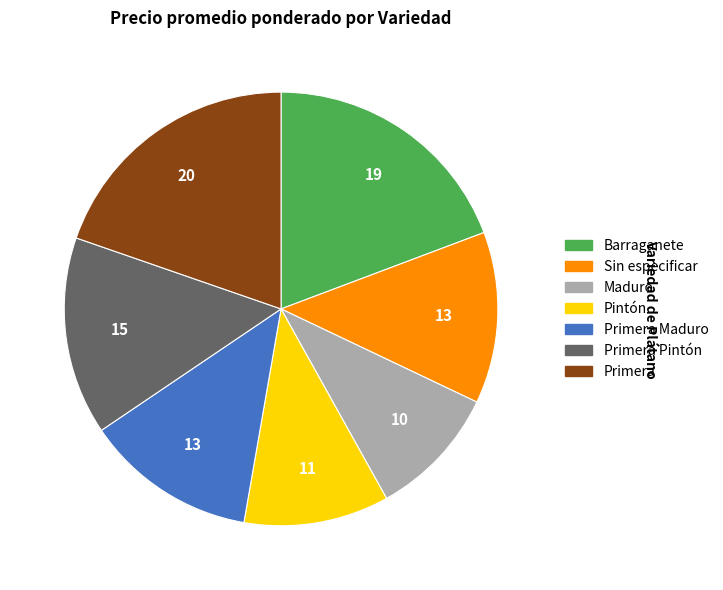

Does any single category account for the majority?

No